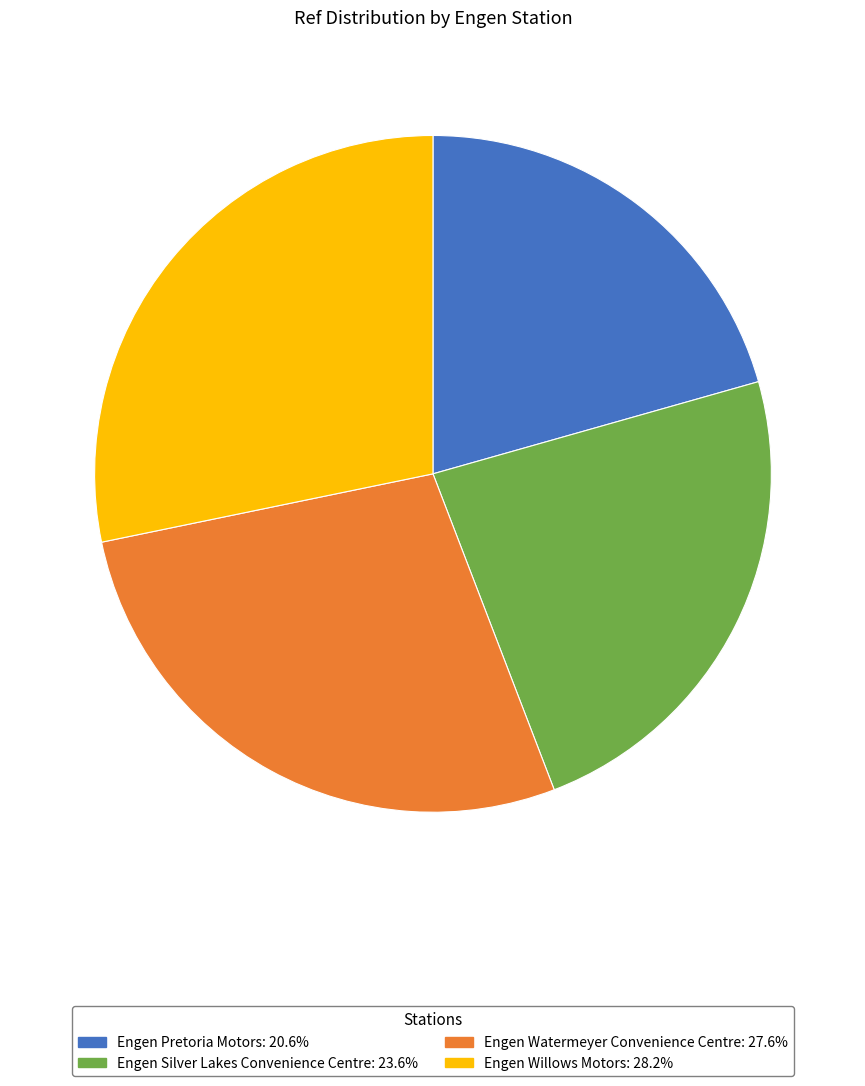

Approximately how many times larger is the value at Engen Willows Motors: 28.2% compared to Engen Watermeyer Convenience Centre: 27.6%?

1.0